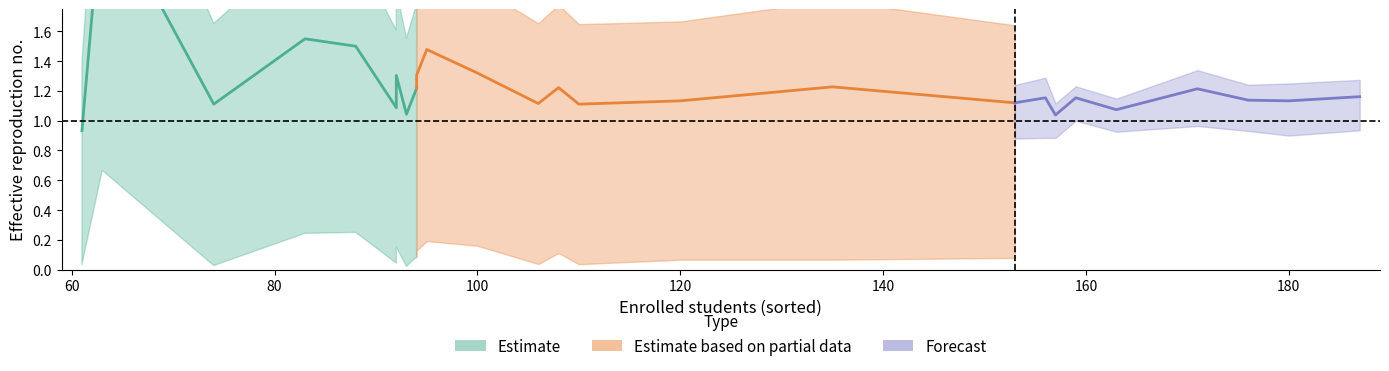

What is the greatest value displayed?

2.5